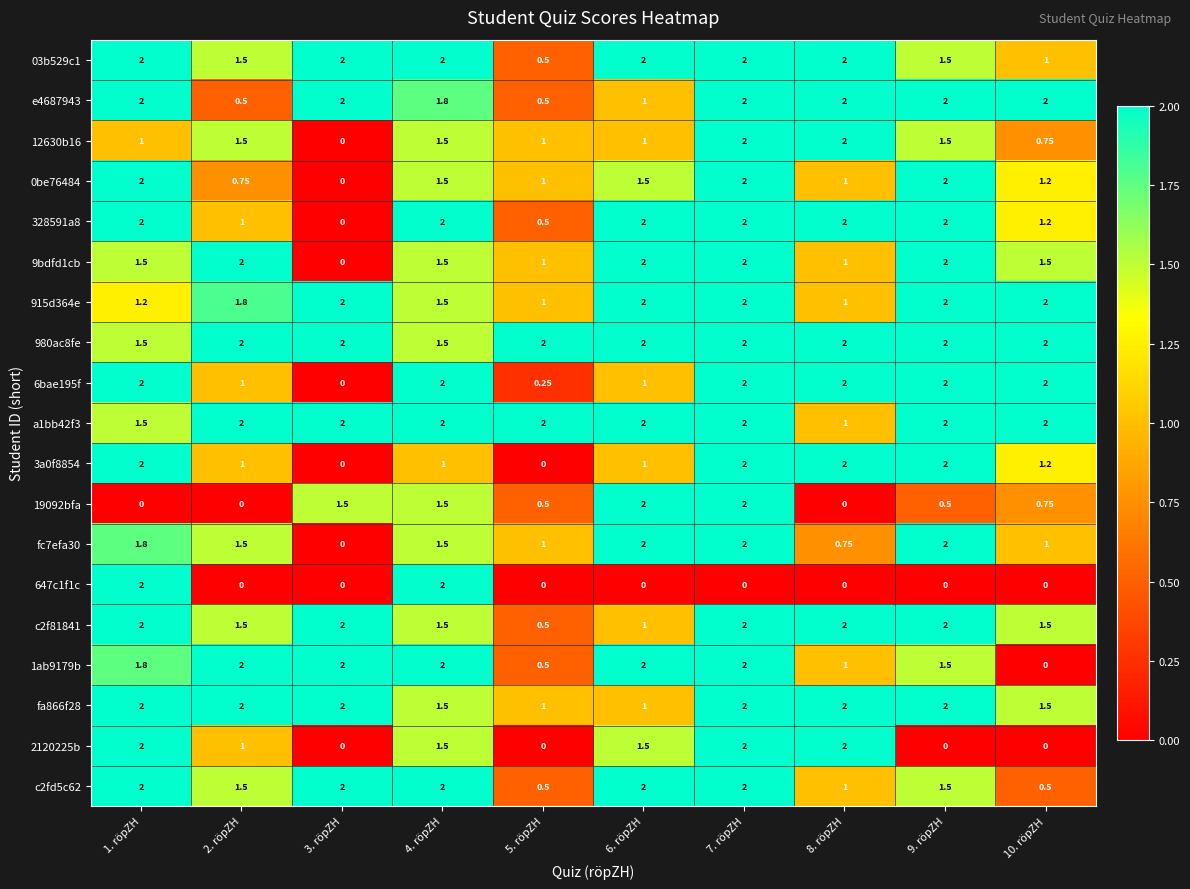

What is the total value across all series at 5. röpZH?

13.8